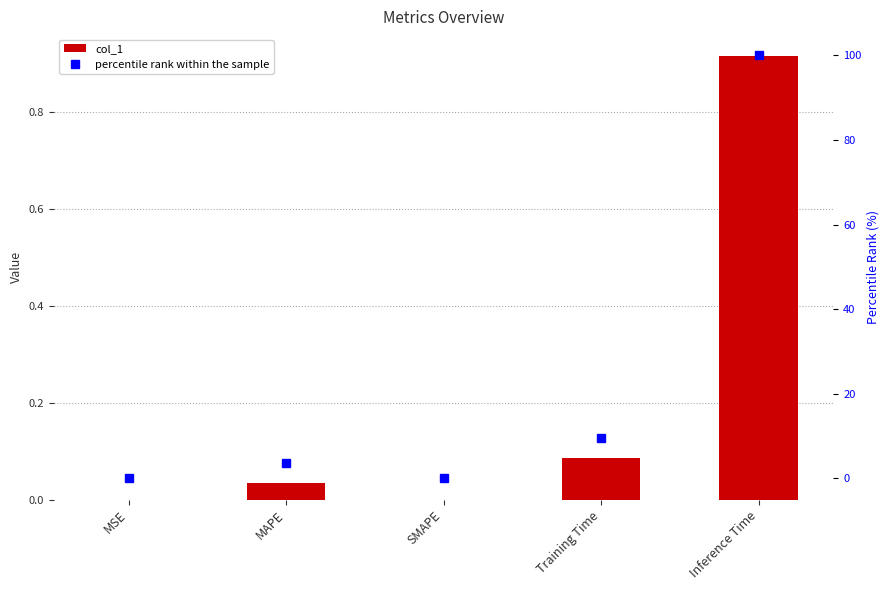

The percentile rank within the sample series shows -69.1 at SMAPE. True or false?

False